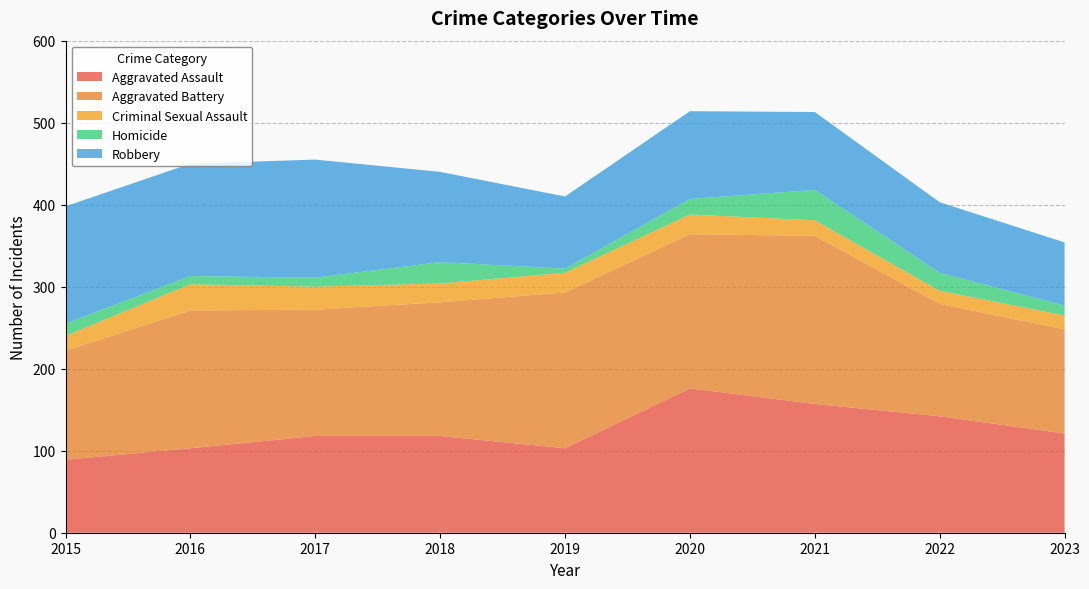

Reading left to right, list all the values displayed in this chart.

Aggravated Assault: 89	103	118	118	103	176	157	142	121
Aggravated Battery: 133	168	154	163	190	188	205	137	127
Criminal Sexual Assault: 18	32	28	23	24	24	19	16	17
Homicide: 15	10	11	26	5	19	37	22	12
Robbery: 143	137	144	110	88	107	95	86	77